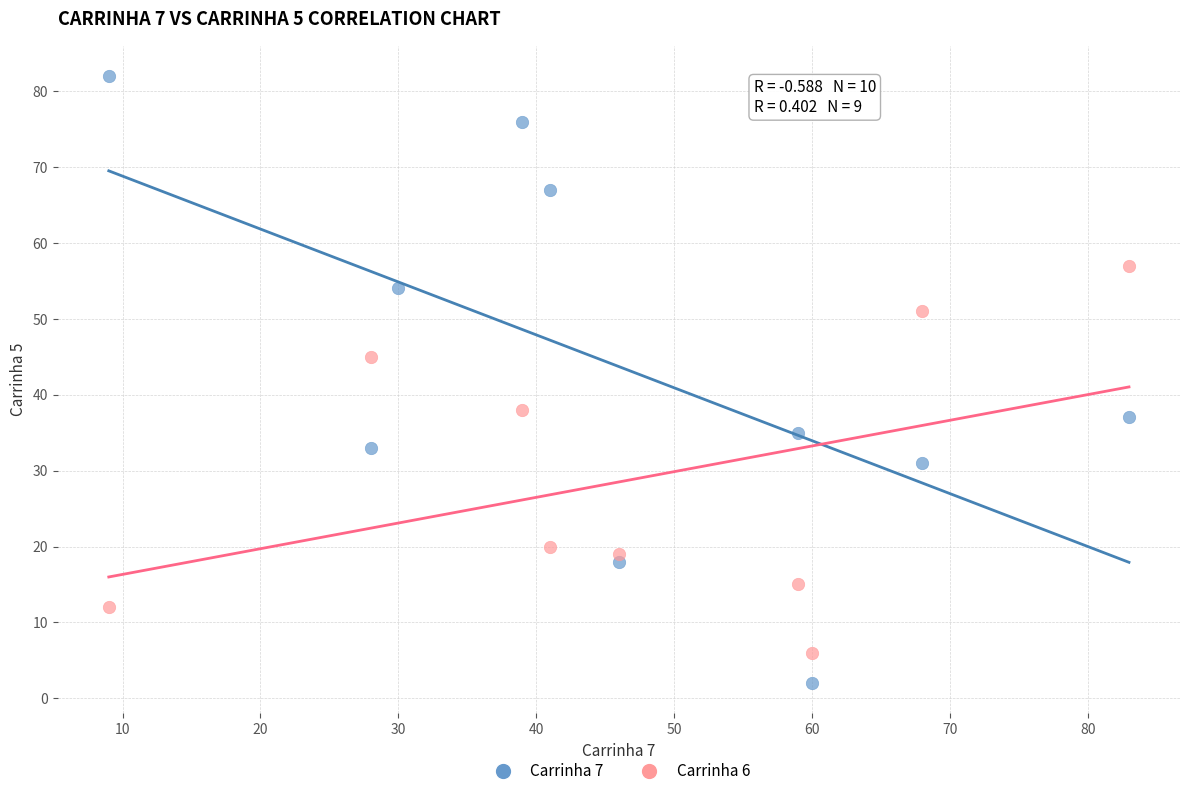

Which series reaches the maximum Y coordinate?

Carrinha 7